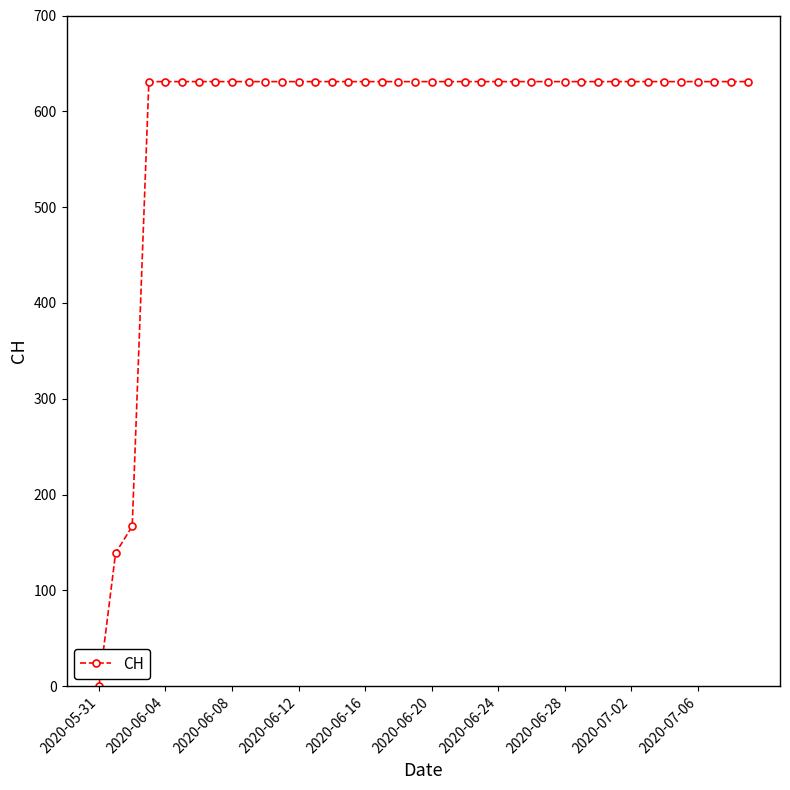

What is the difference between the second highest and minimum values?

631